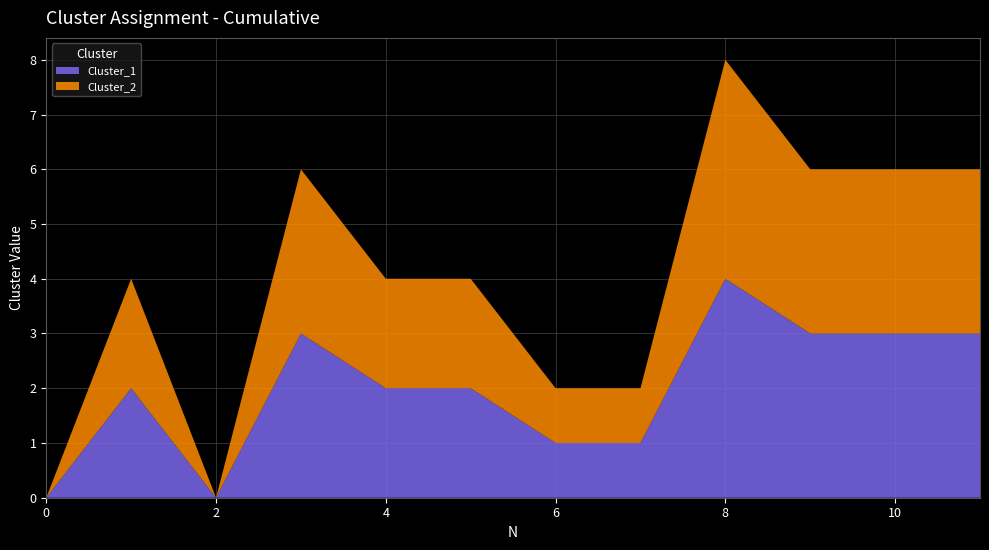

Reading right to left, transcribe all the data shown in this chart.

Cluster_1: 3	3	3	4	1	1	2	2	3	0	2	0
Cluster_2: 3	3	3	4	1	1	2	2	3	0	2	0